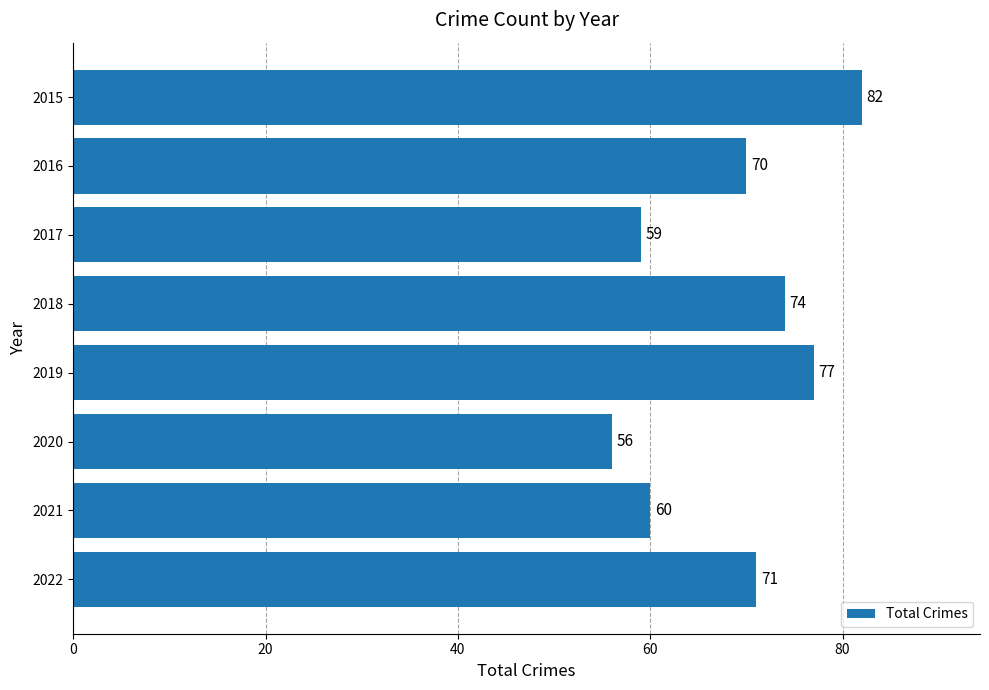

Where is the data nearest to the value 69?

2016